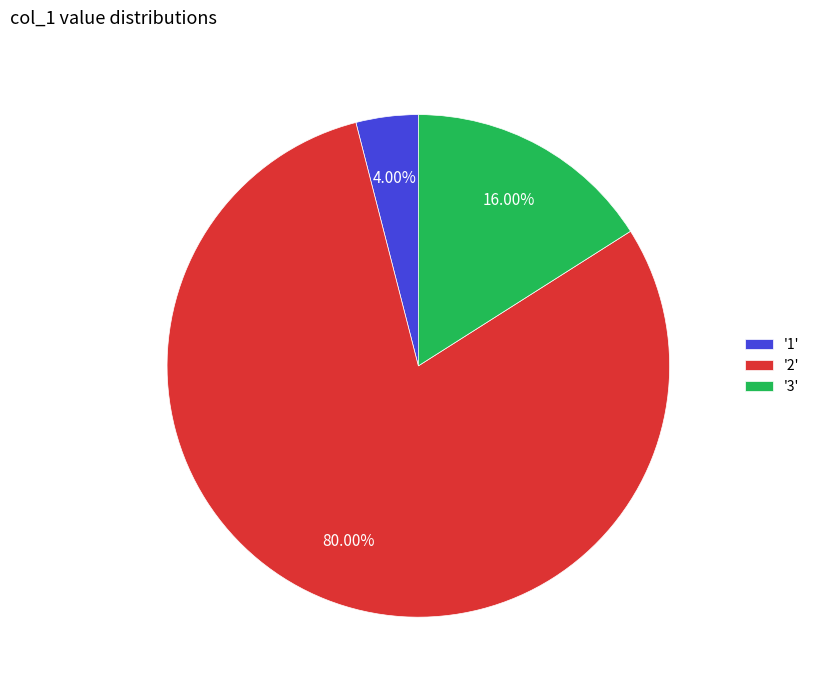

What is the smallest slice in the pie chart?

'1'